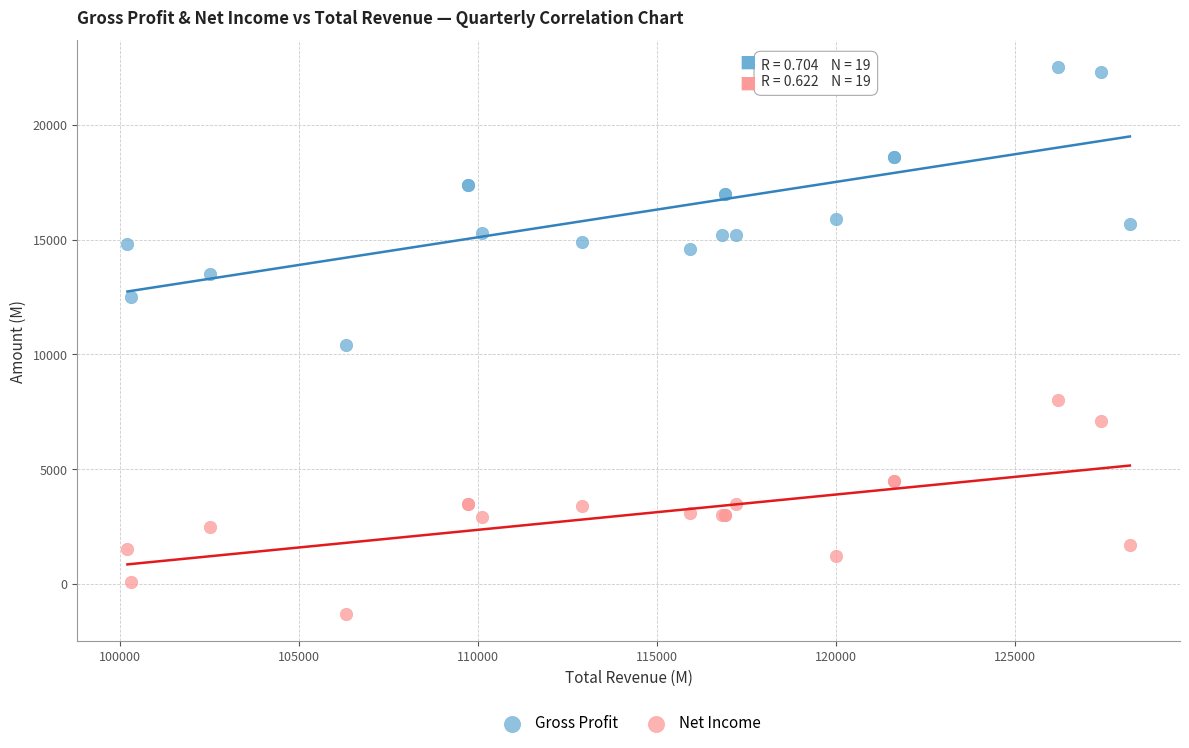

Which series contains the lowest Y value?

Net Income